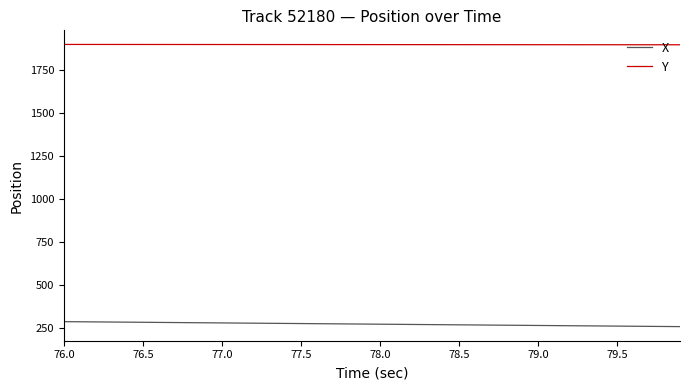

True or false: X and Y intersect in this chart.

False